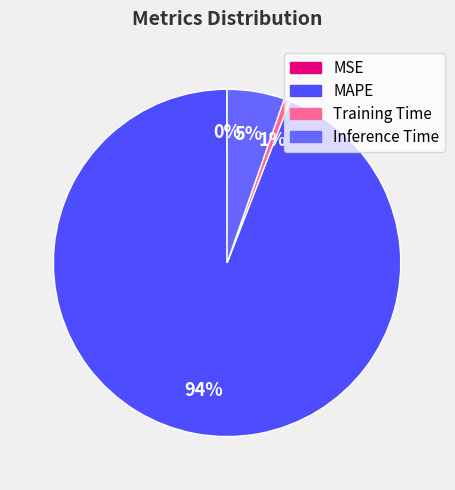

The MSE slice represents 0% of the pie. True or false?

True